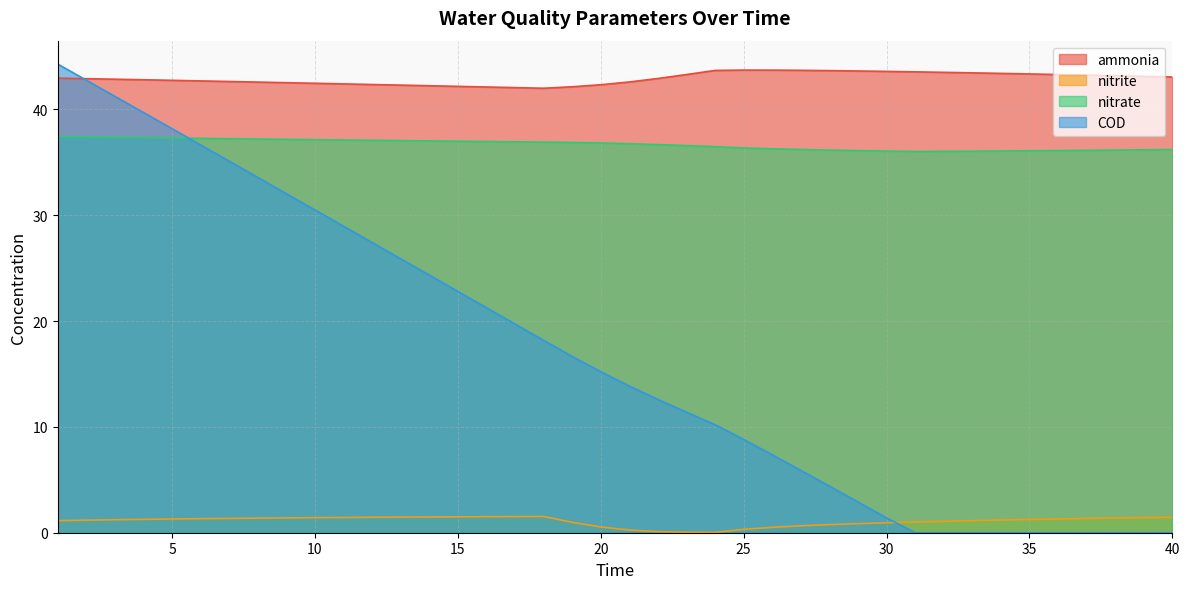

In ammonia, how many points are higher than both neighbors (excluding endpoints)?

1